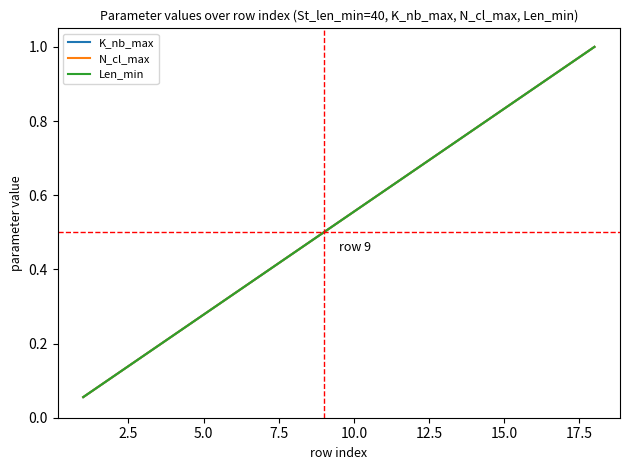

List the series in order of their peak value, lowest first.

K_nb_max, N_cl_max, Len_min